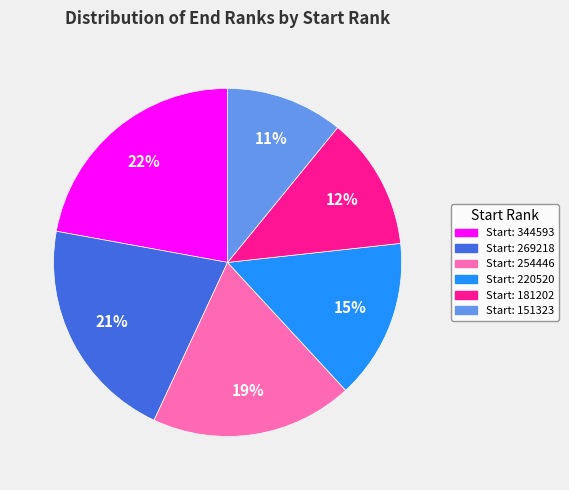

Does any single category account for the majority?

No